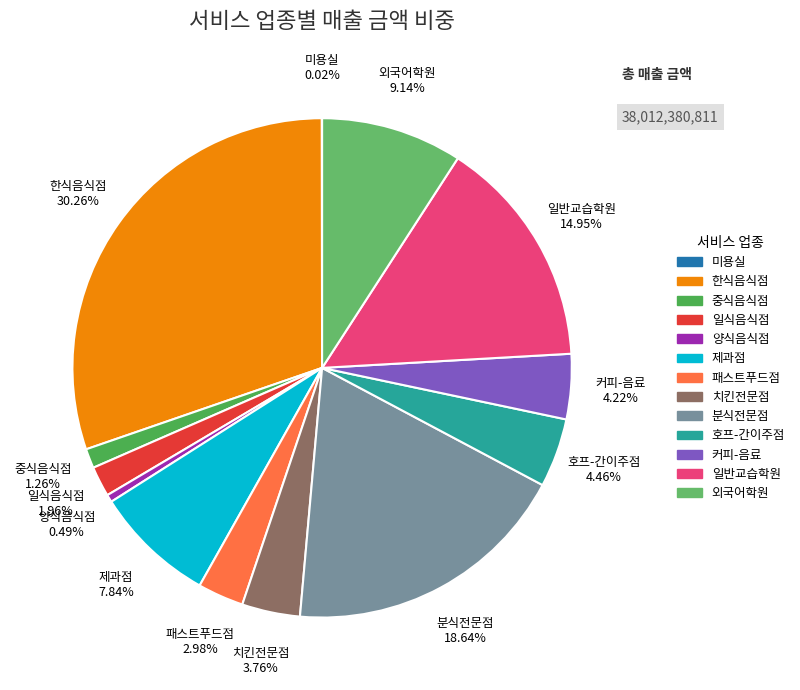

Between 외국어학원 and 커피-음료, which is larger?

외국어학원